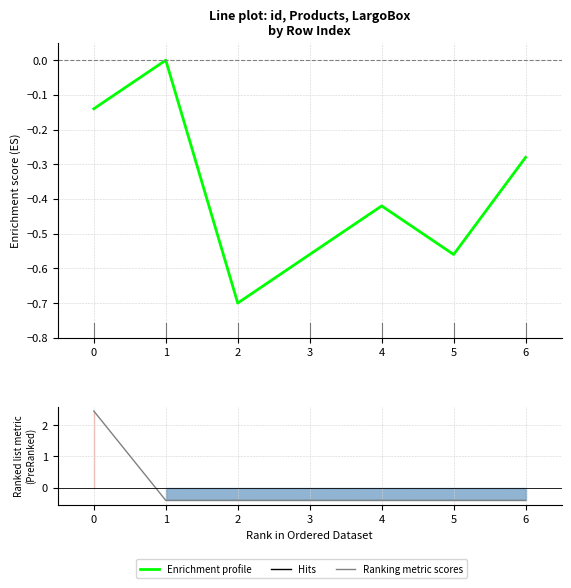

Between 5 and 6, which series saw the biggest shift?

Enrichment profile